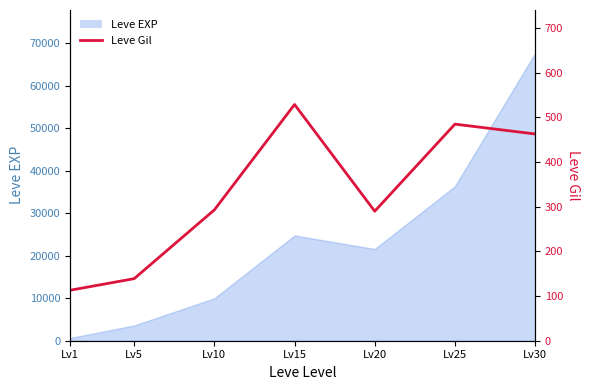

What is the value of the 7th point from the left?

463